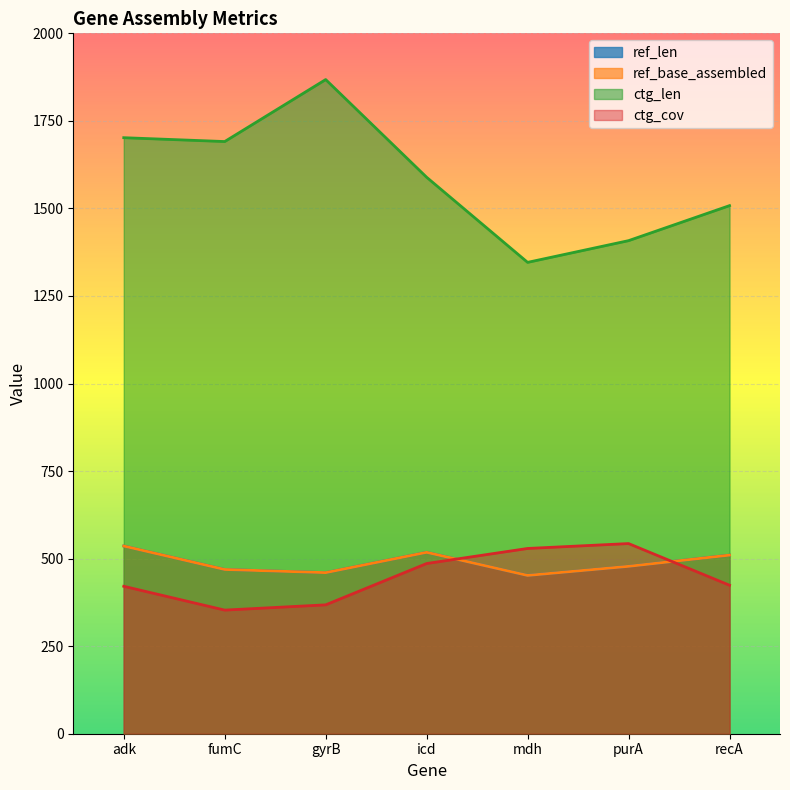

List the series in order of their peak value, highest first.

ctg_len, ctg_cov, ref_len, ref_base_assembled